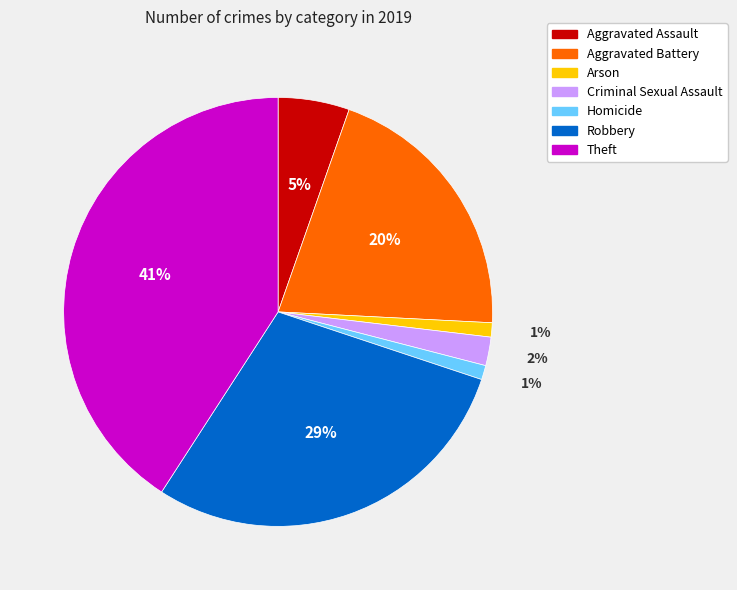

Which has a higher value, Theft or Robbery?

Theft